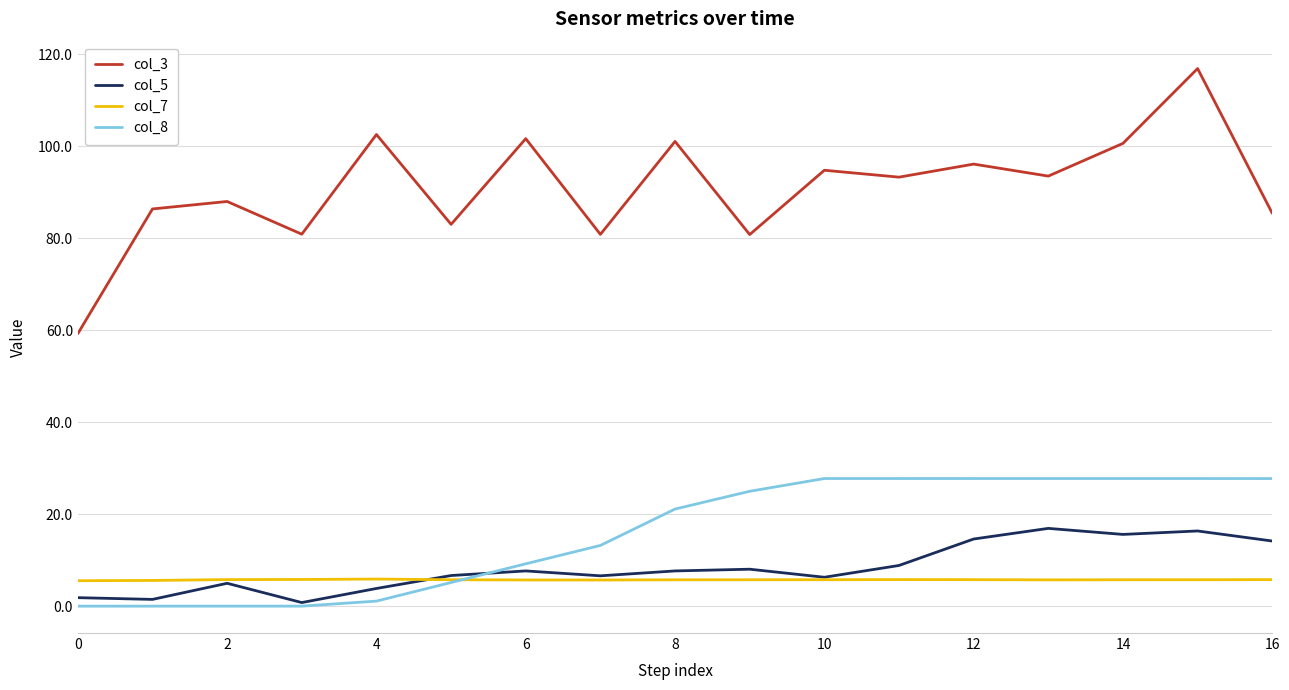

Rank the series by their maximum value, from lowest to highest.

col_7, col_5, col_8, col_3